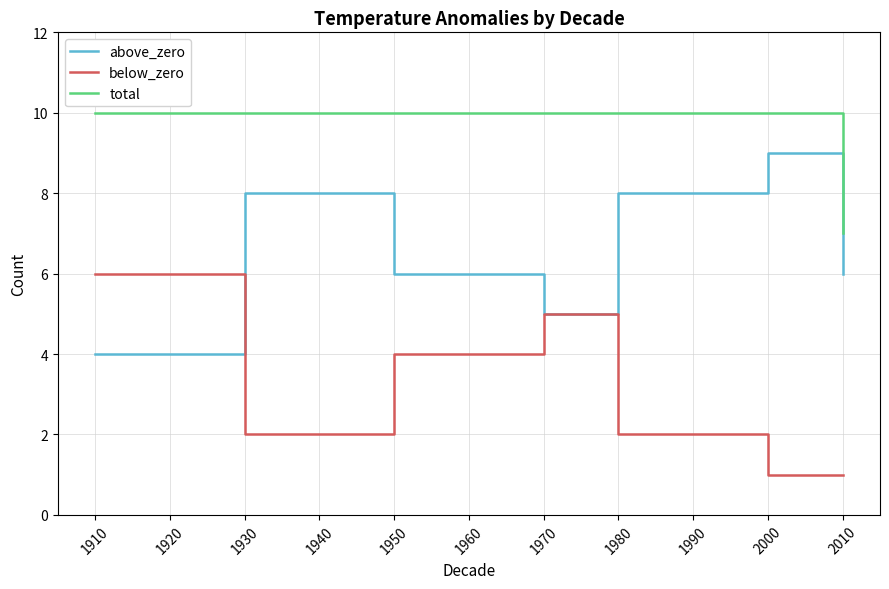

Which series changed the most between 1930 and 2010?

total